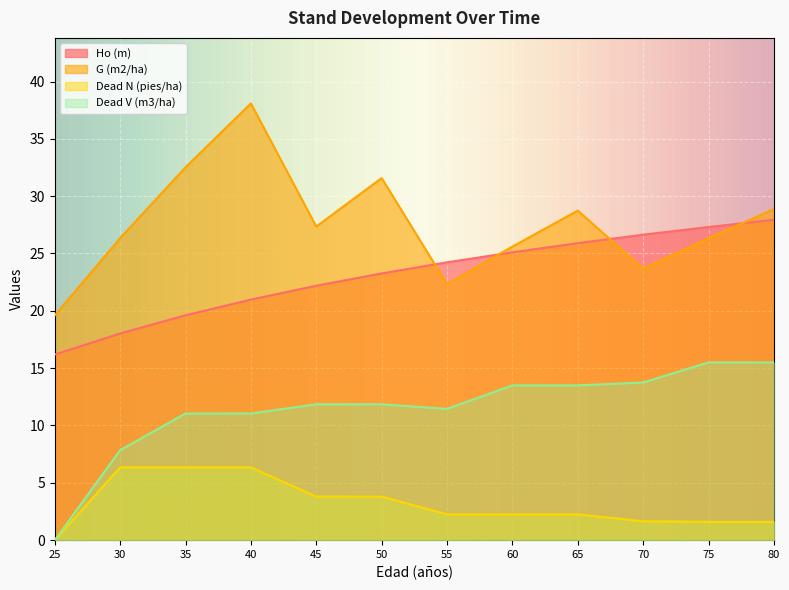

Reading left to right, extract all data points from this chart.

Ho (m): 25=16.2	30=18.0	35=19.6	40=21.0	45=22.2	50=23.3	55=24.2	60=25.1	65=25.9	70=26.6	75=27.3	80=27.9
G (m2/ha): 25=19.6	30=26.3	35=32.5	40=38.1	45=27.4	50=31.6	55=22.3	60=25.6	65=28.7	70=23.7	75=26.3	80=28.9
Dead N (pies/ha): 25=0.0	30=6.3	35=6.3	40=6.3	45=3.8	50=3.8	55=2.2	60=2.2	65=2.2	70=1.7	75=1.6	80=1.6
Dead V (m3/ha): 25=0.0	30=7.9	35=11.1	40=11.1	45=11.9	50=11.9	55=11.4	60=13.5	65=13.5	70=13.8	75=15.5	80=15.5